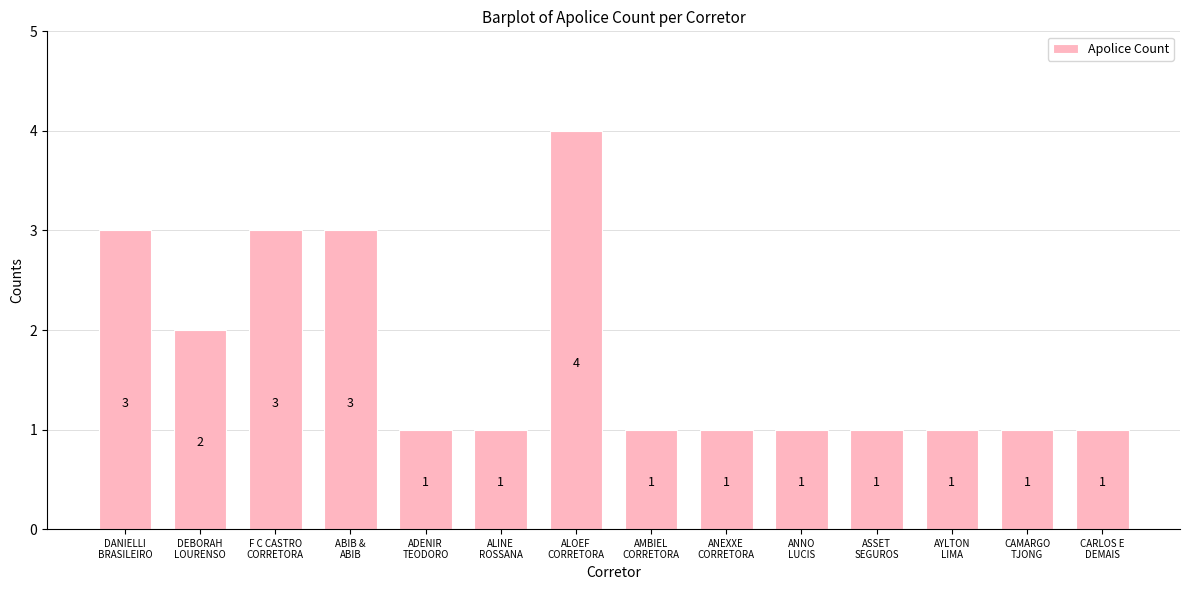

Reading left to right, extract all data points from this chart.

3	2	3	3	1	1	4	1	1	1	1	1	1	1